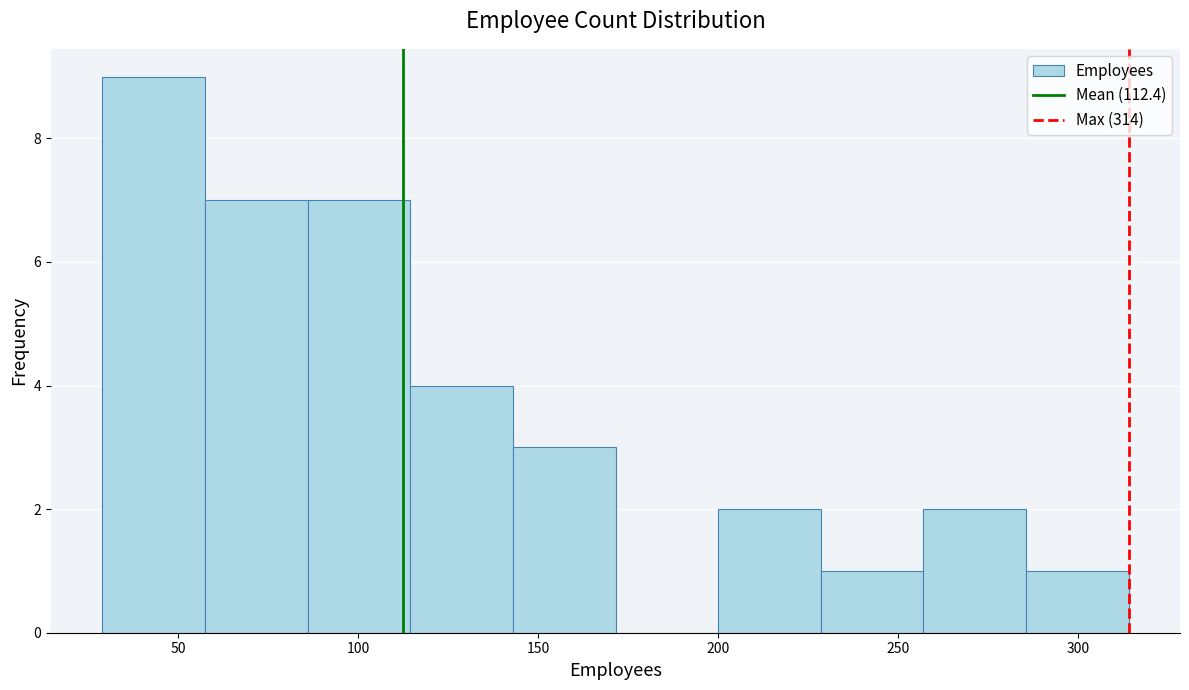

How tall is the bar that spans 143.0 to 171.5 on the x-axis? Neither the bar edges nor the heights are printed on the chart, so give them approximately, as read against the axes.

3